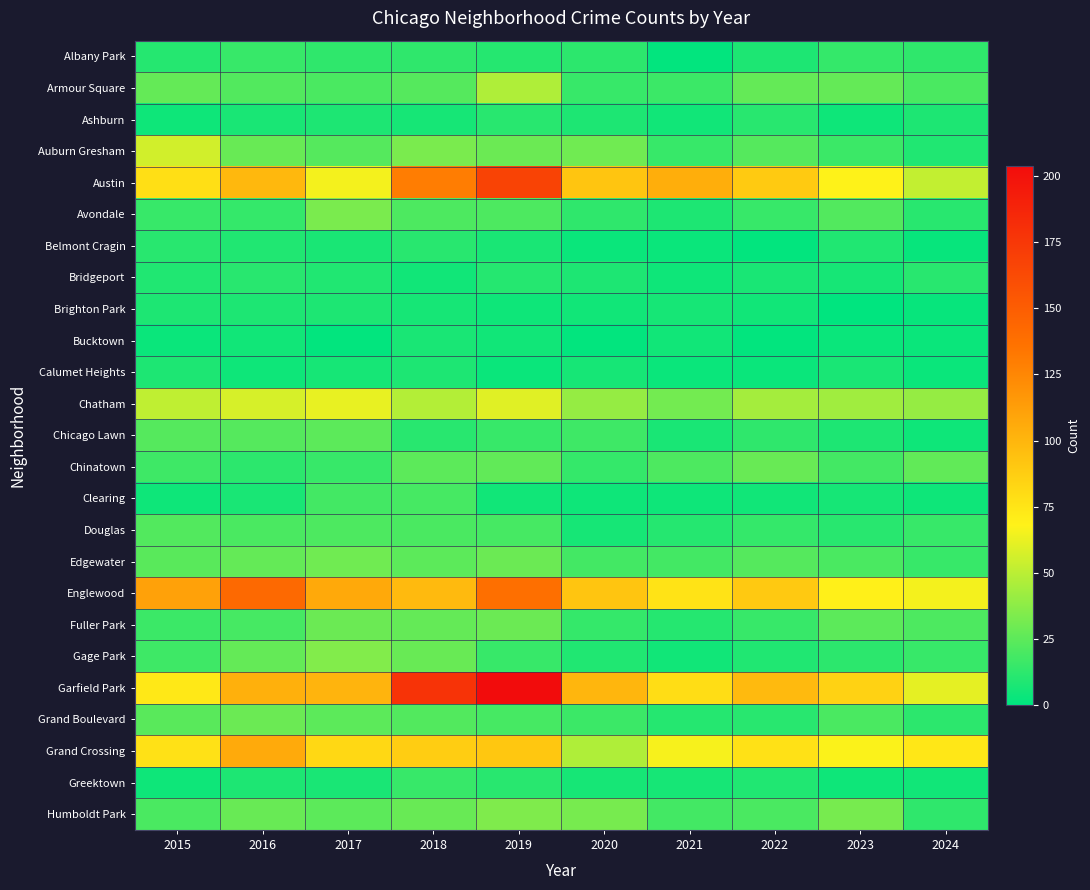

At which category is the sum across all series the highest?

2019